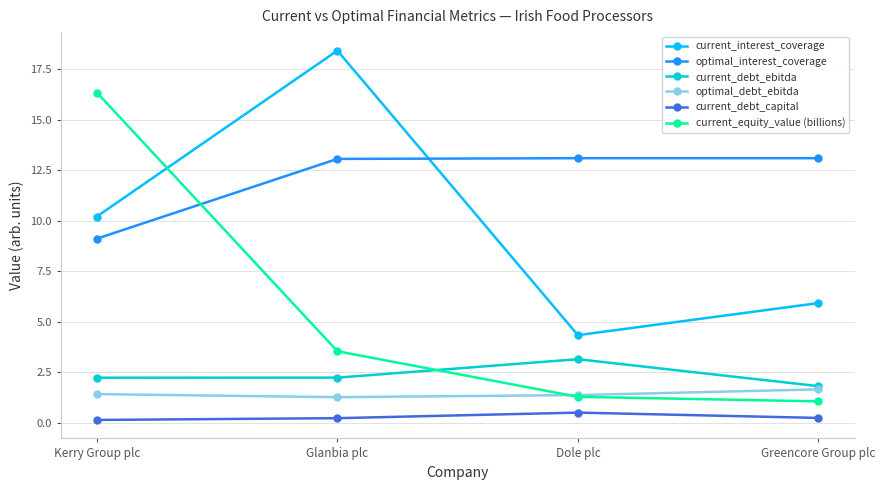

Which series has the largest total across all categories?

optimal_interest_coverage